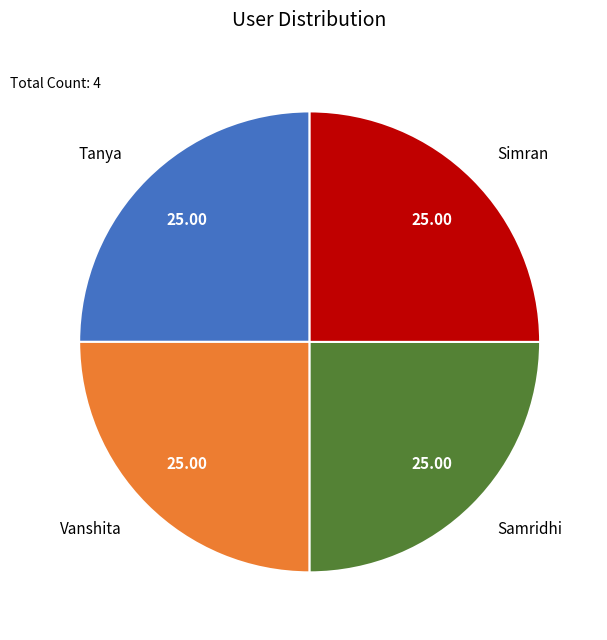

How many segments does this pie chart have?

4